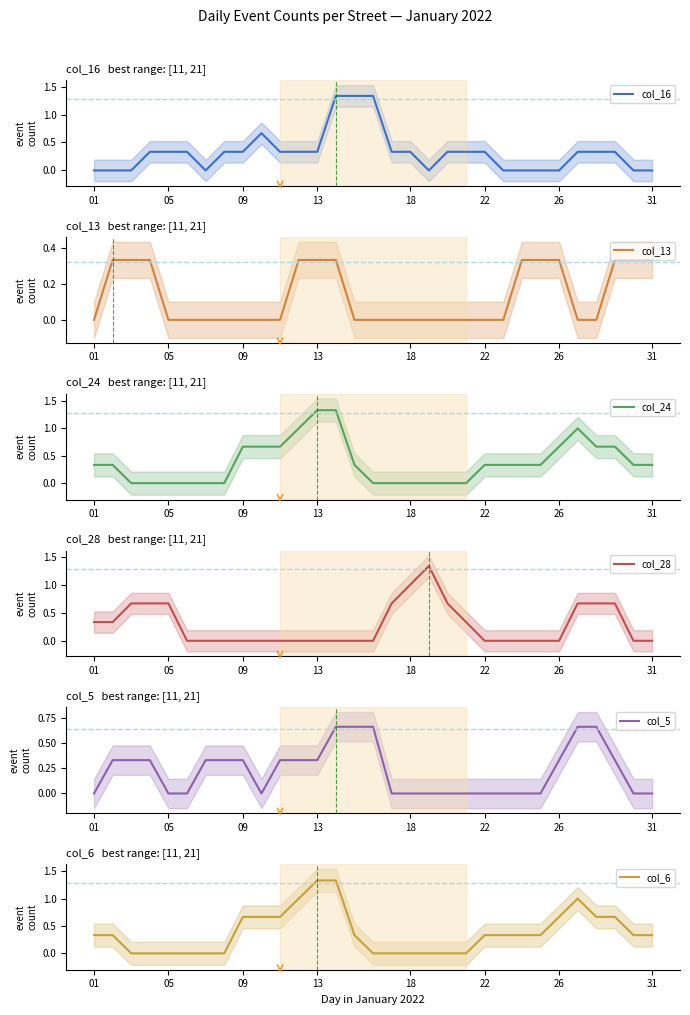

How many values in col_28 are above zero?

13